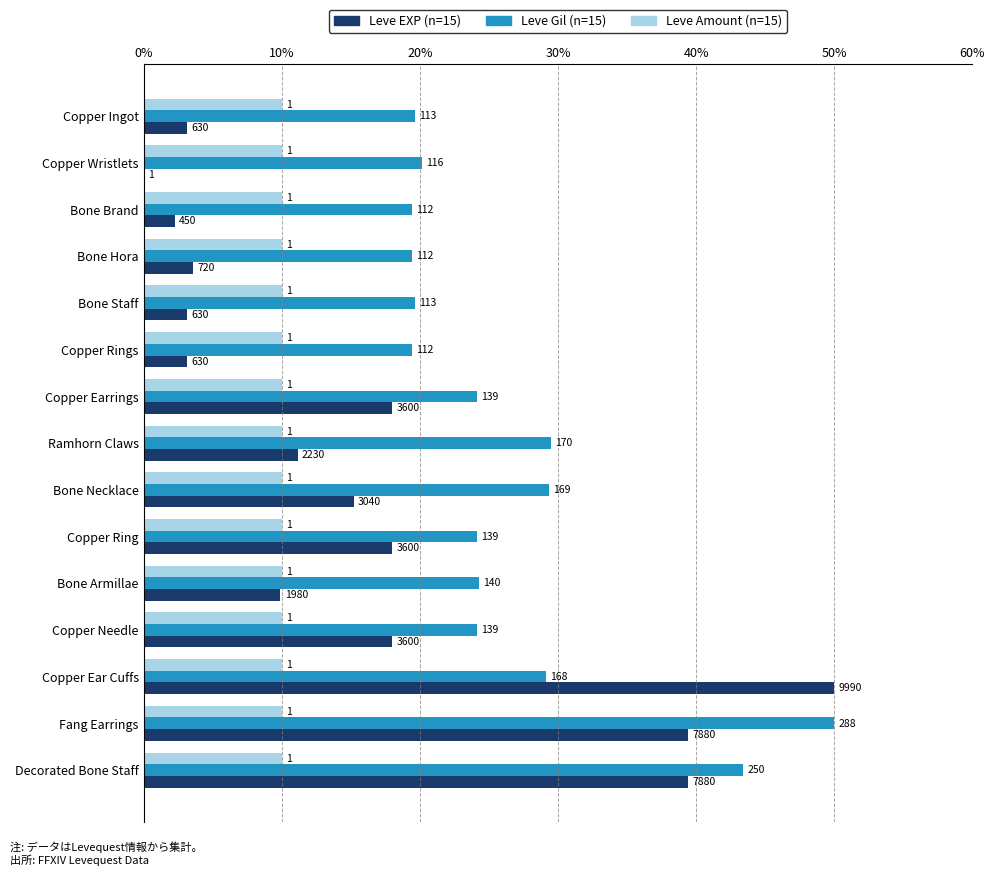

What is the difference between the maximum and minimum values in the Leve EXP (n=15) series?

50.0